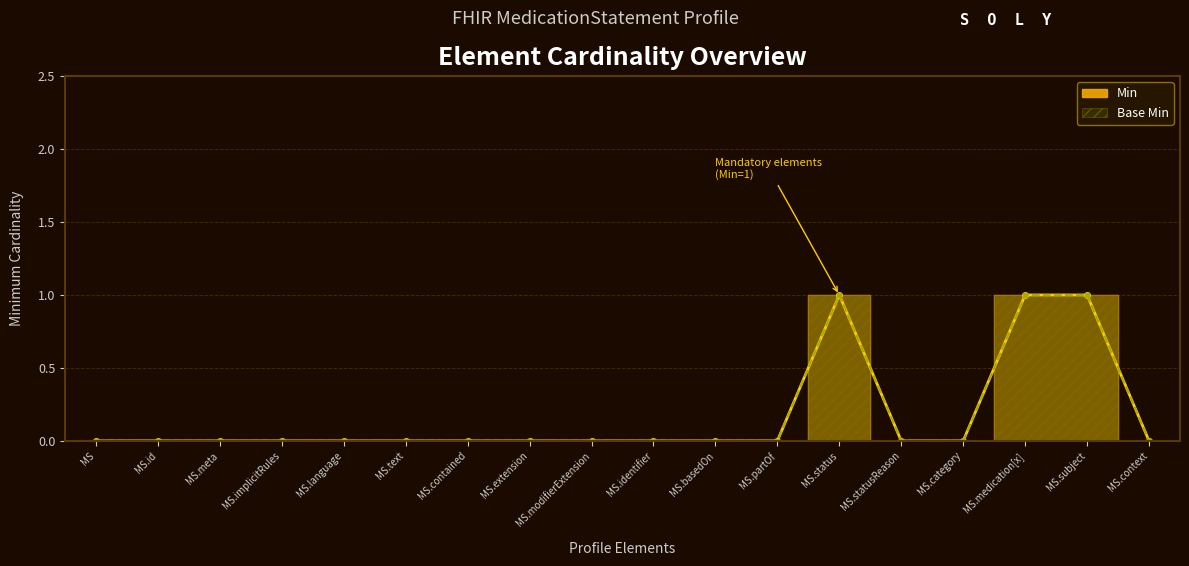

The Min series shows 1 at MS.partOf. True or false?

False